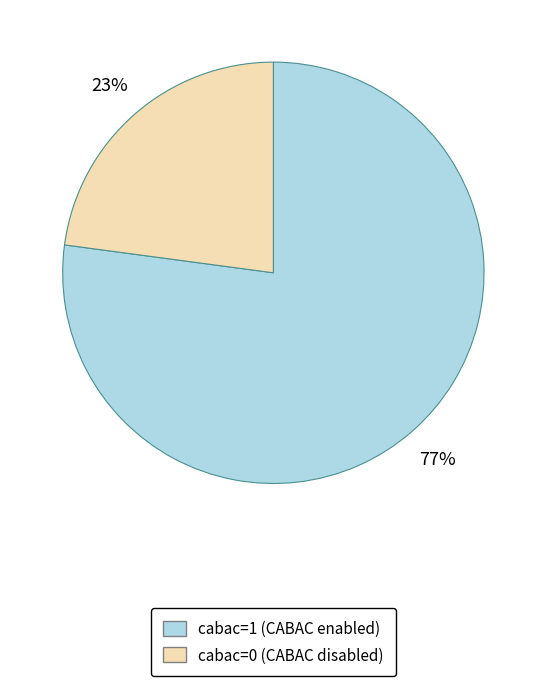

To the nearest percent, what is the difference between the largest and smallest slice percentages?

54%